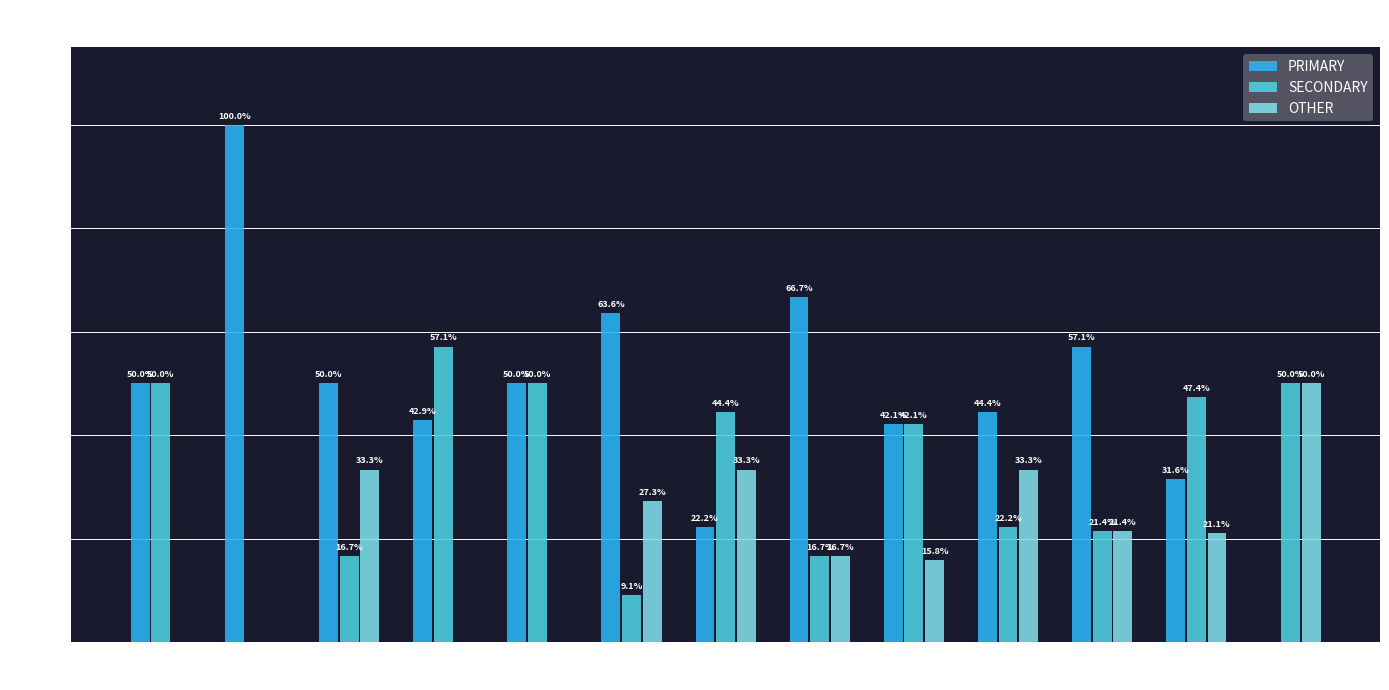

Where does the SECONDARY series first go above 42?

wk32